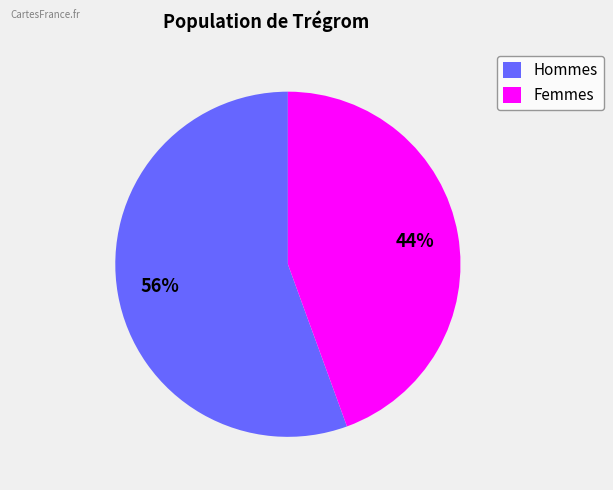

Count the number of slices in the pie.

2